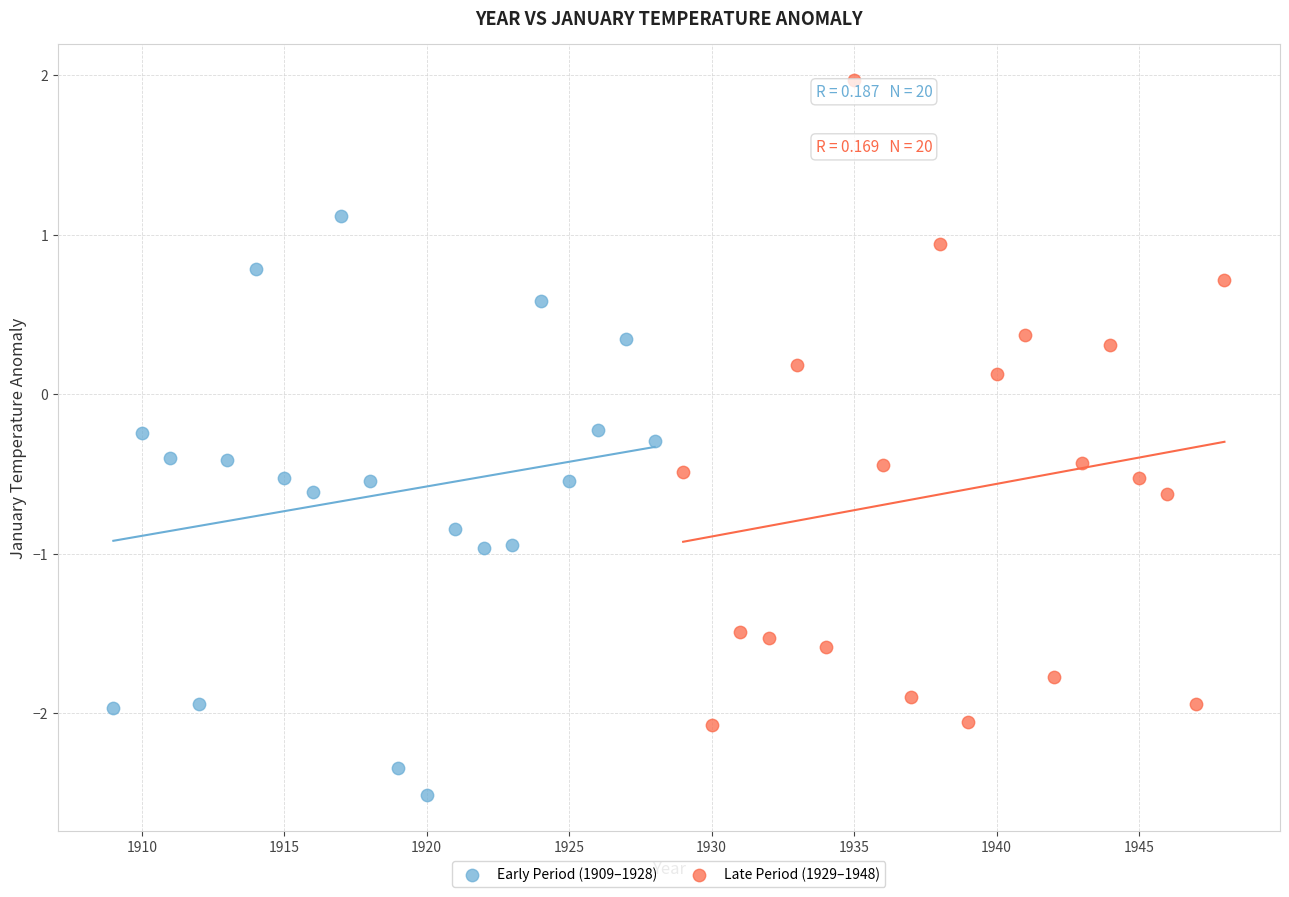

What are all the series names shown in the legend?

Early Period (1909–1928), Late Period (1929–1948)